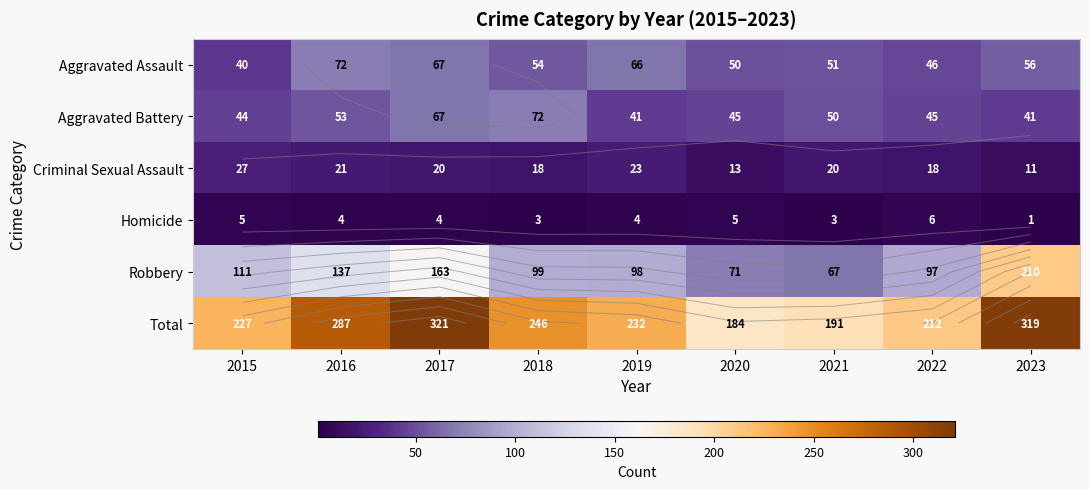

Which series has the largest total across all categories?

Total